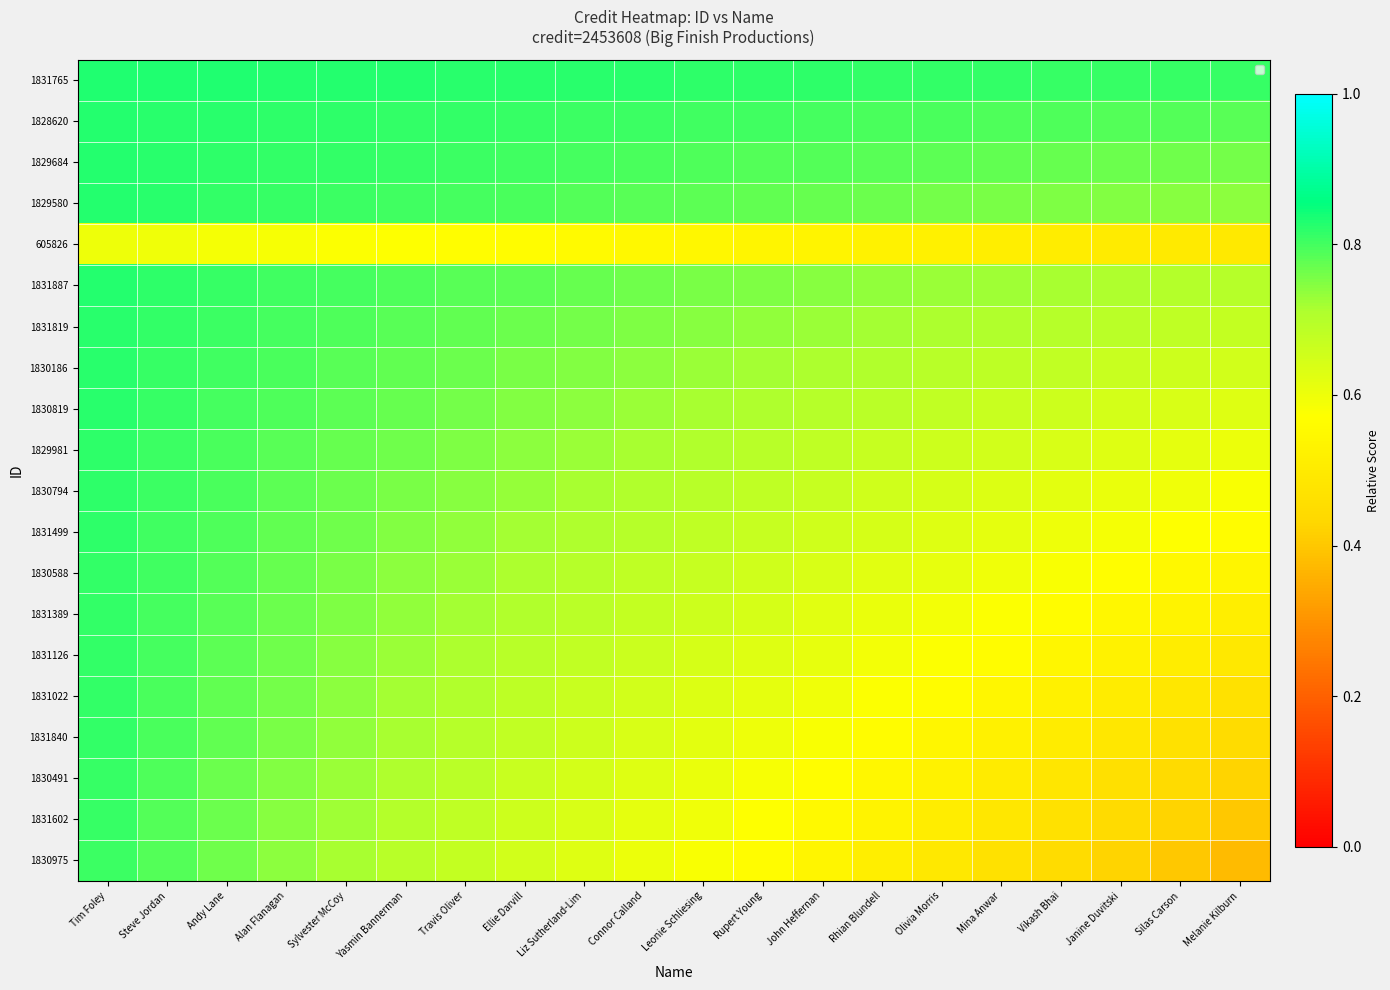

Between Travis Oliver and John Heffernan, which series saw the biggest shift?

1830975